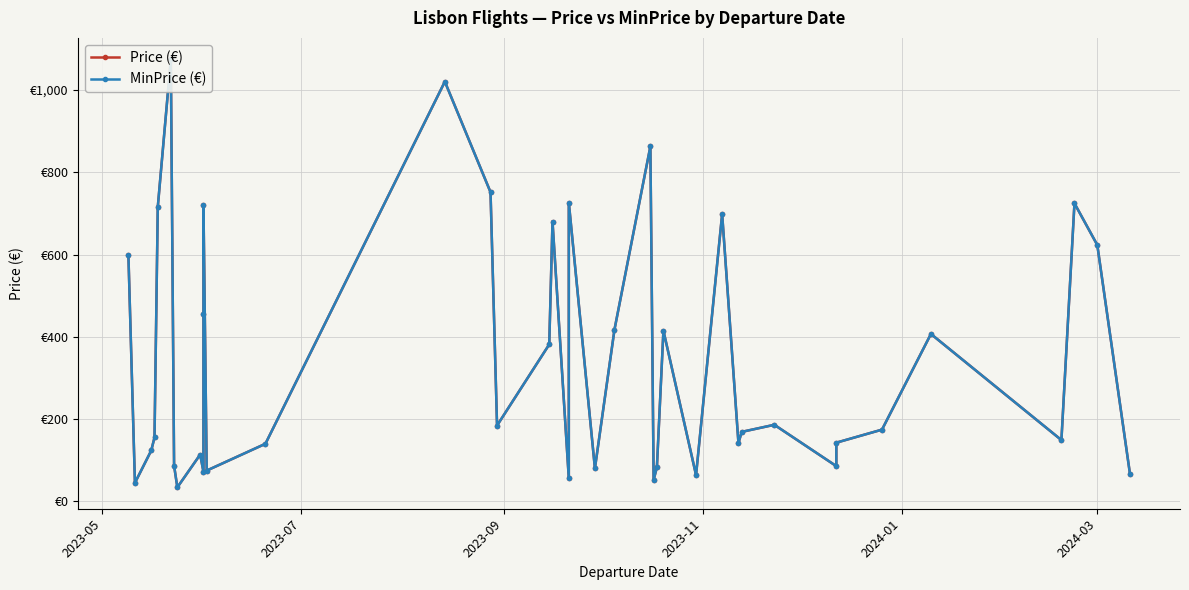

How many interior local valleys does the MinPrice (€) series have?

12